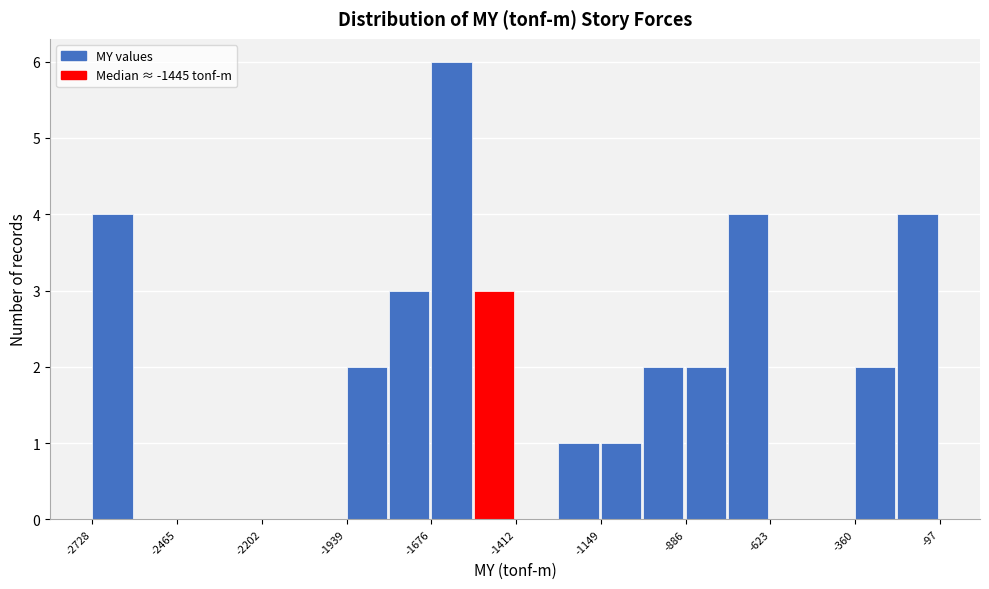

Around what value on the x-axis is the tallest bar? Give the approximate position of its centre, as read against the axis.

-1600